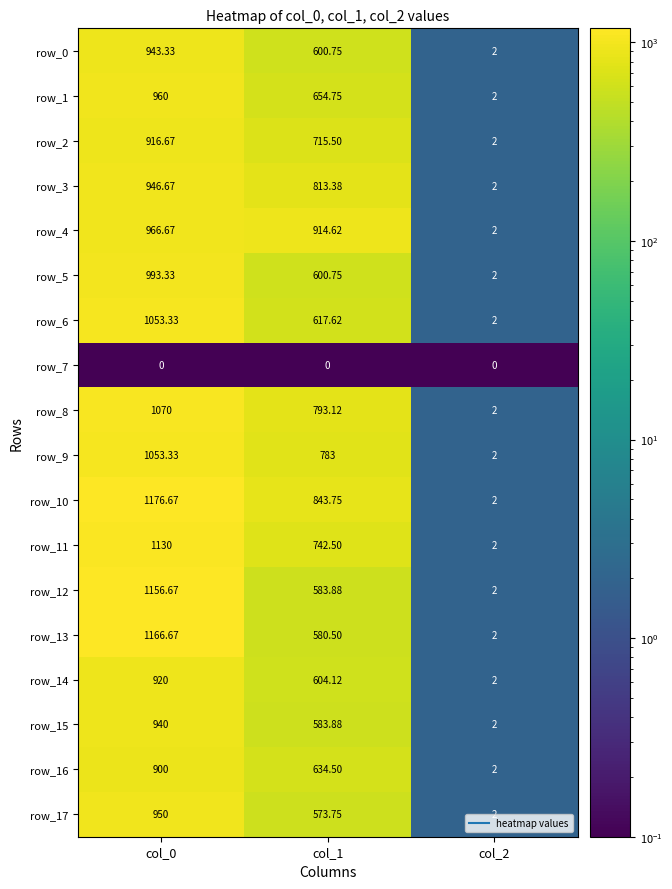

At how many categories does at least one series exceed 1062?

1